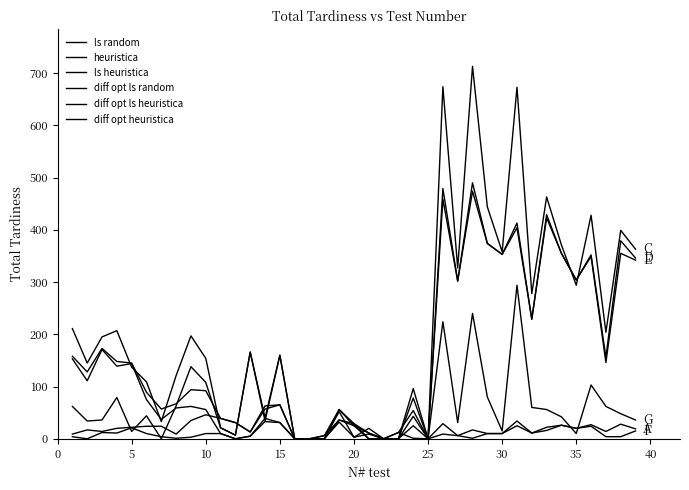

Does the chart have visible grid lines?

No